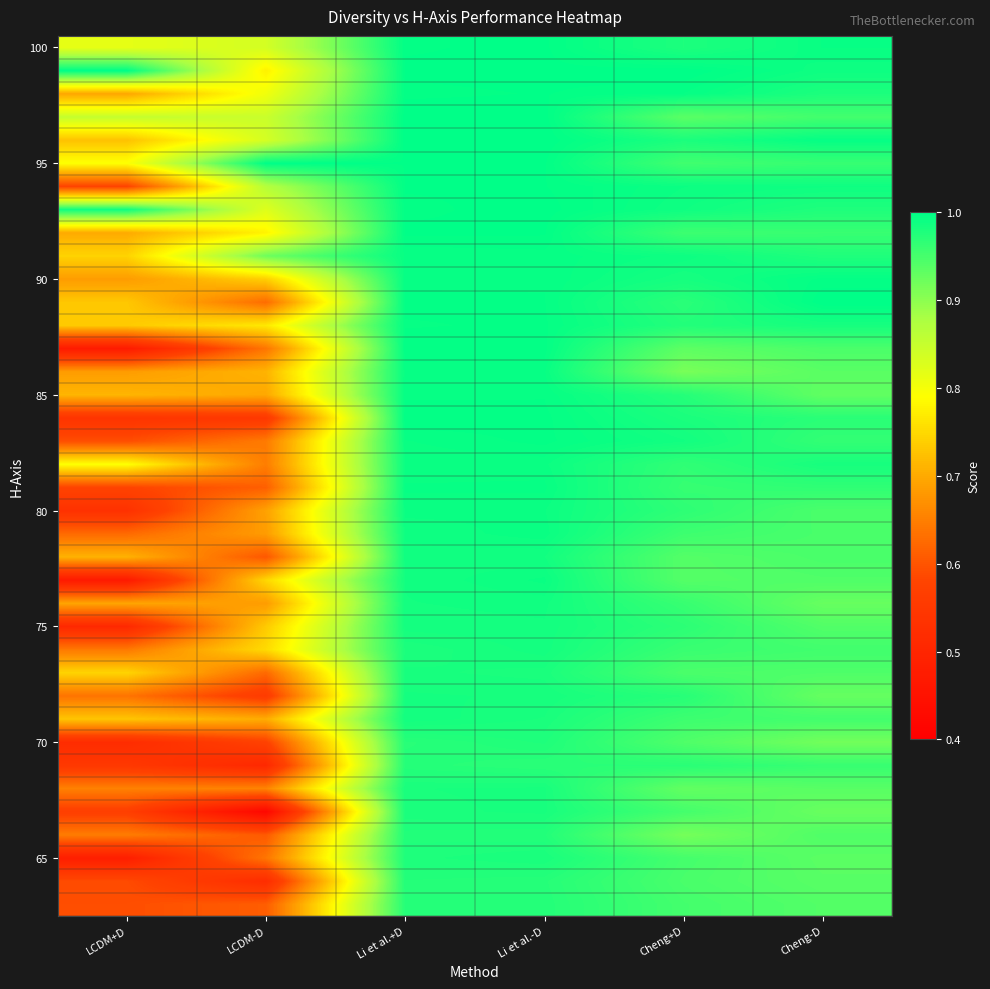

What is the smallest value displayed?

0.4